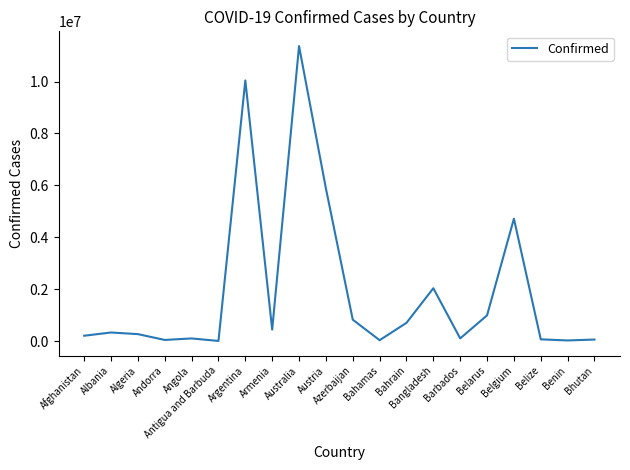

Between Belgium and Algeria, which is larger?

Belgium